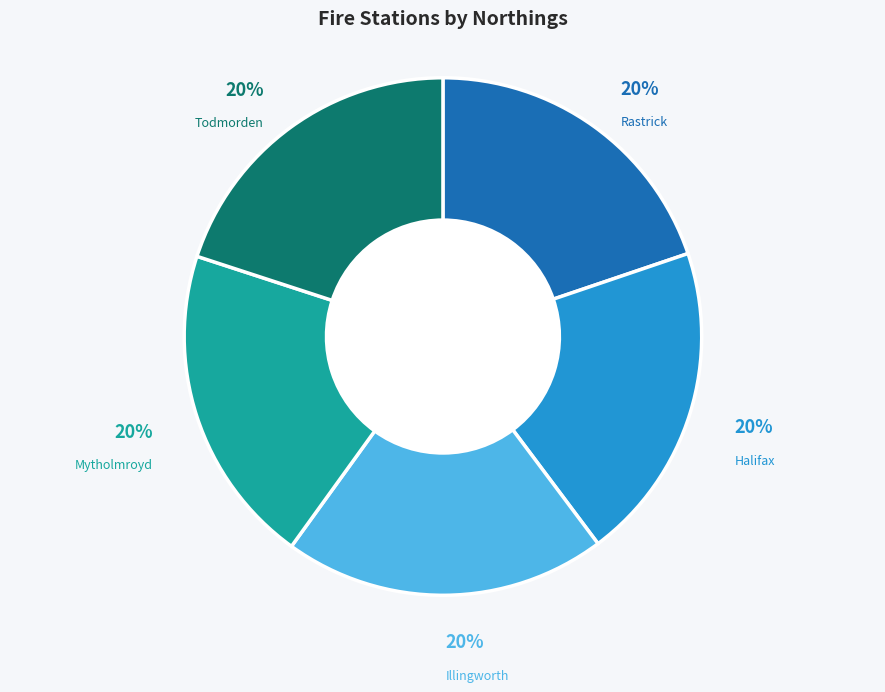

Is there a majority slice in this chart?

No